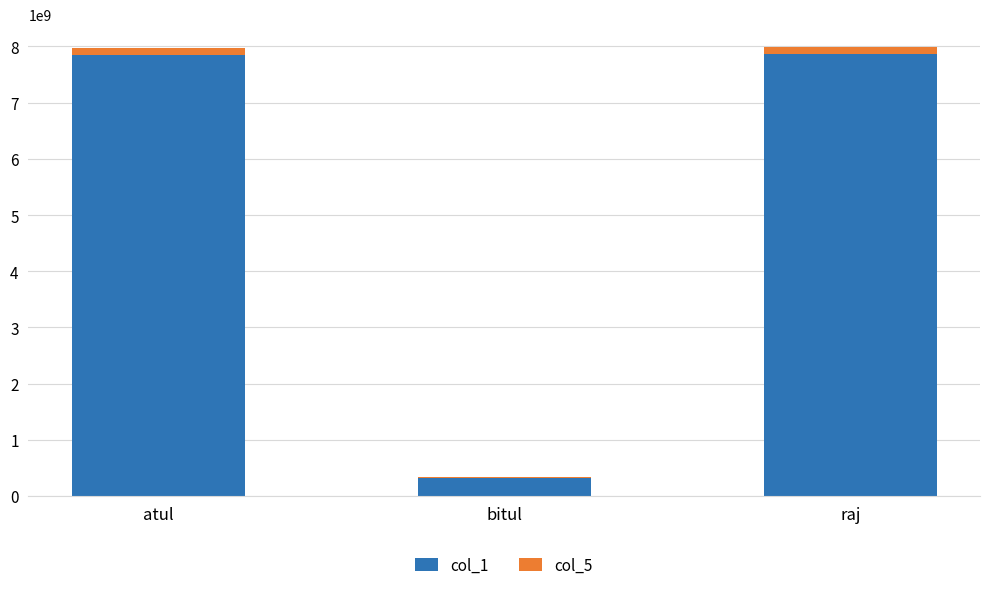

Are the bars grouped side by side (vs. stacked)?

No